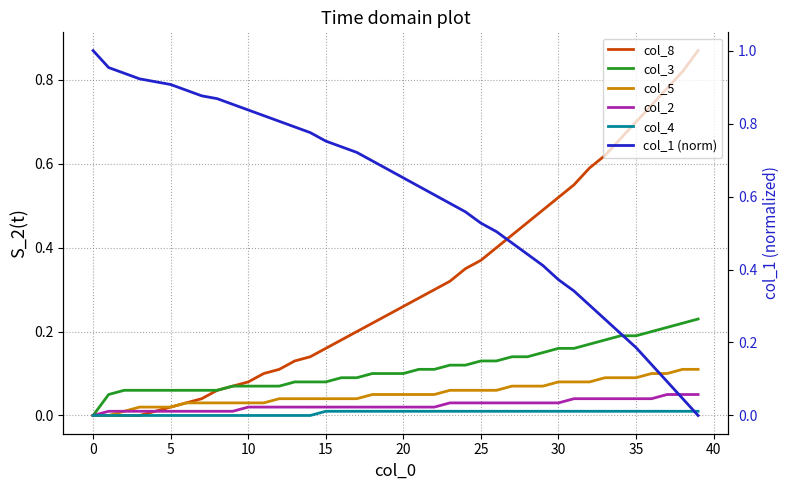

Does the chart have visible grid lines?

Yes